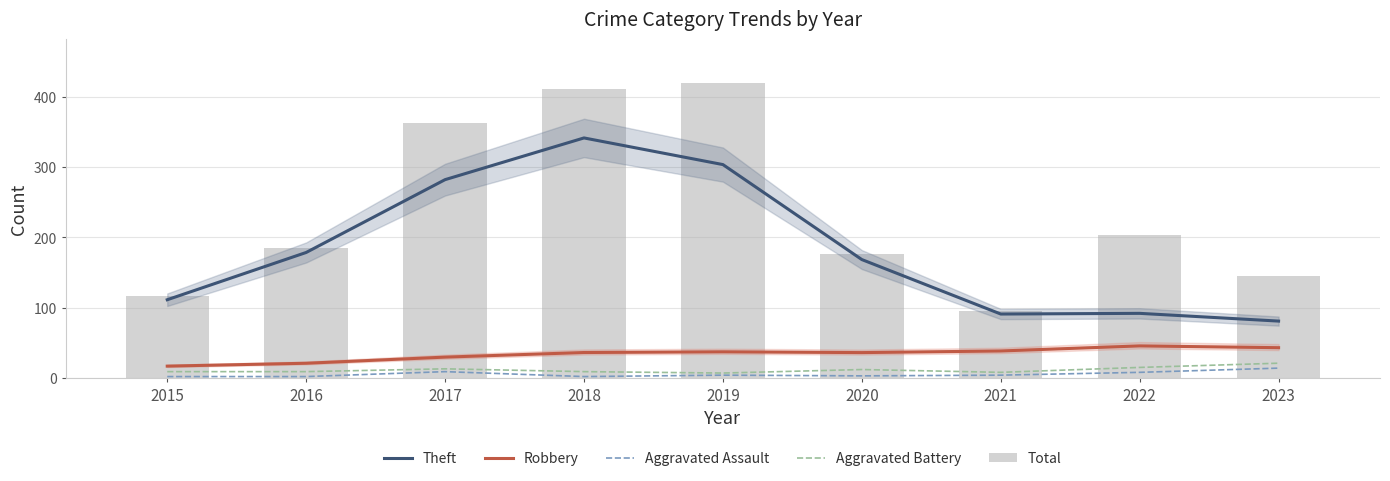

What is the value of the Total bar at the 2nd from the left?

185.0